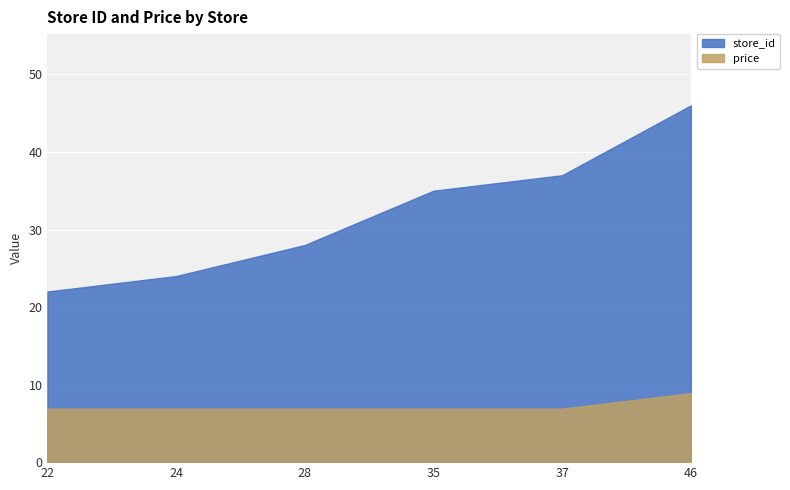

True or false: store_id and price cross at least once.

False